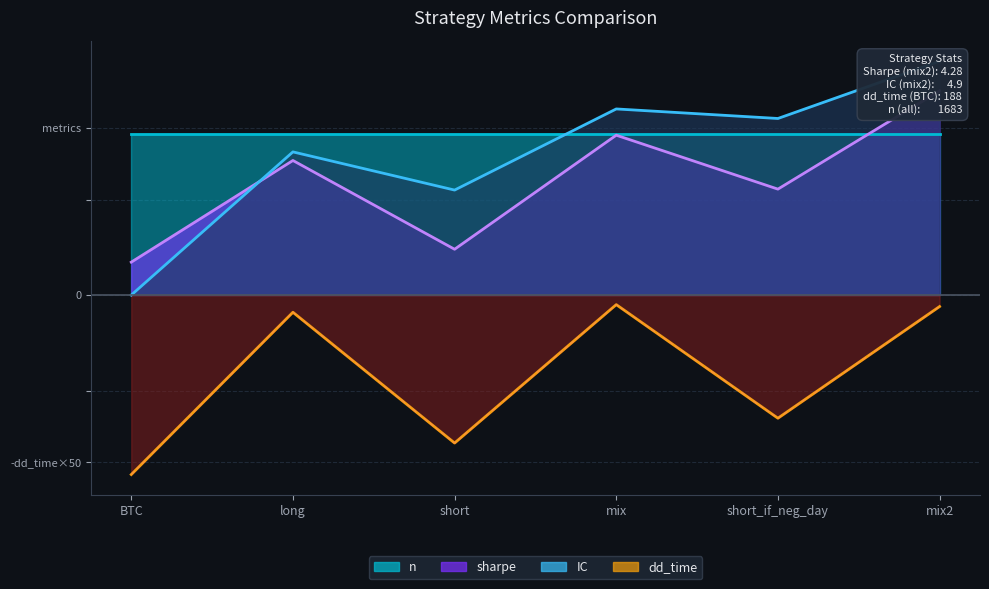

True or false: dd_time and sharpe cross at least once.

False